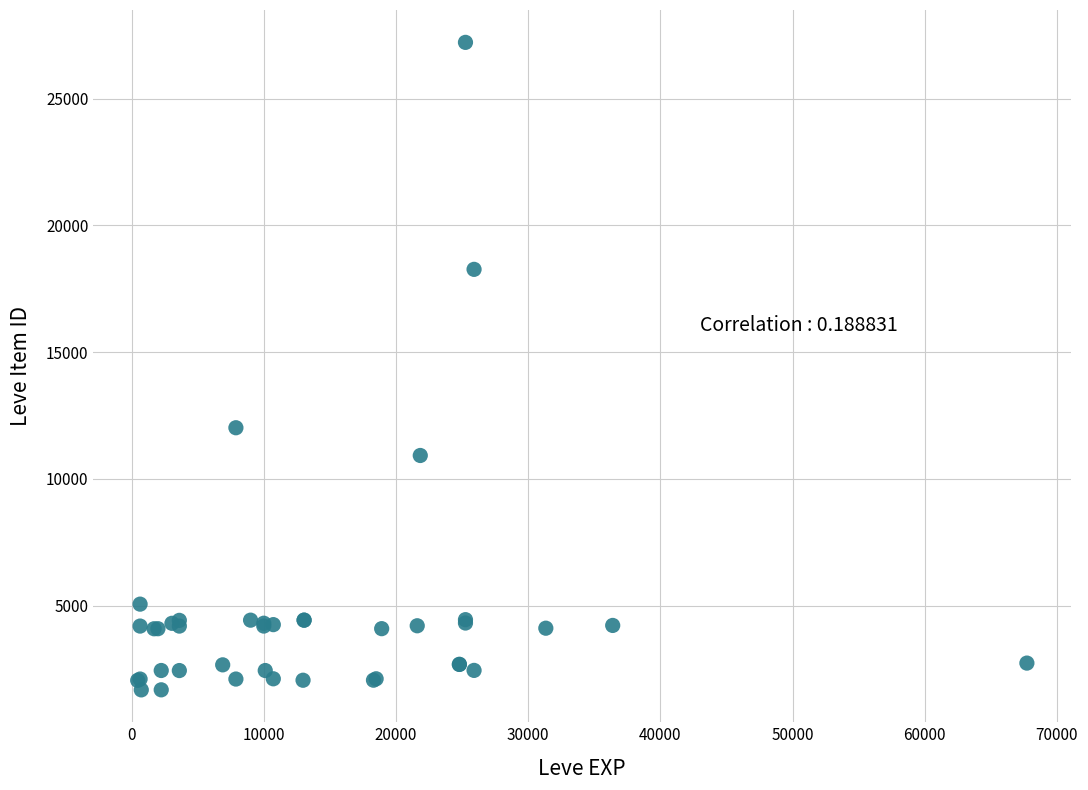

What Y value in the scatter plot is closest to 14448?

12018